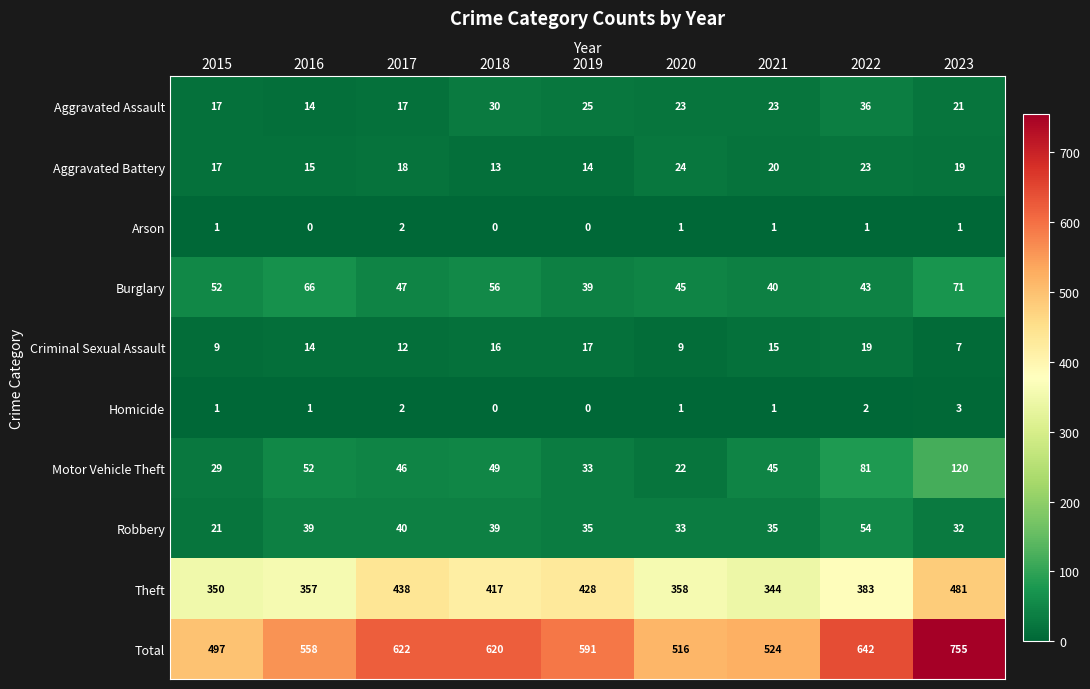

How many data points in Theft are less than 383?

4